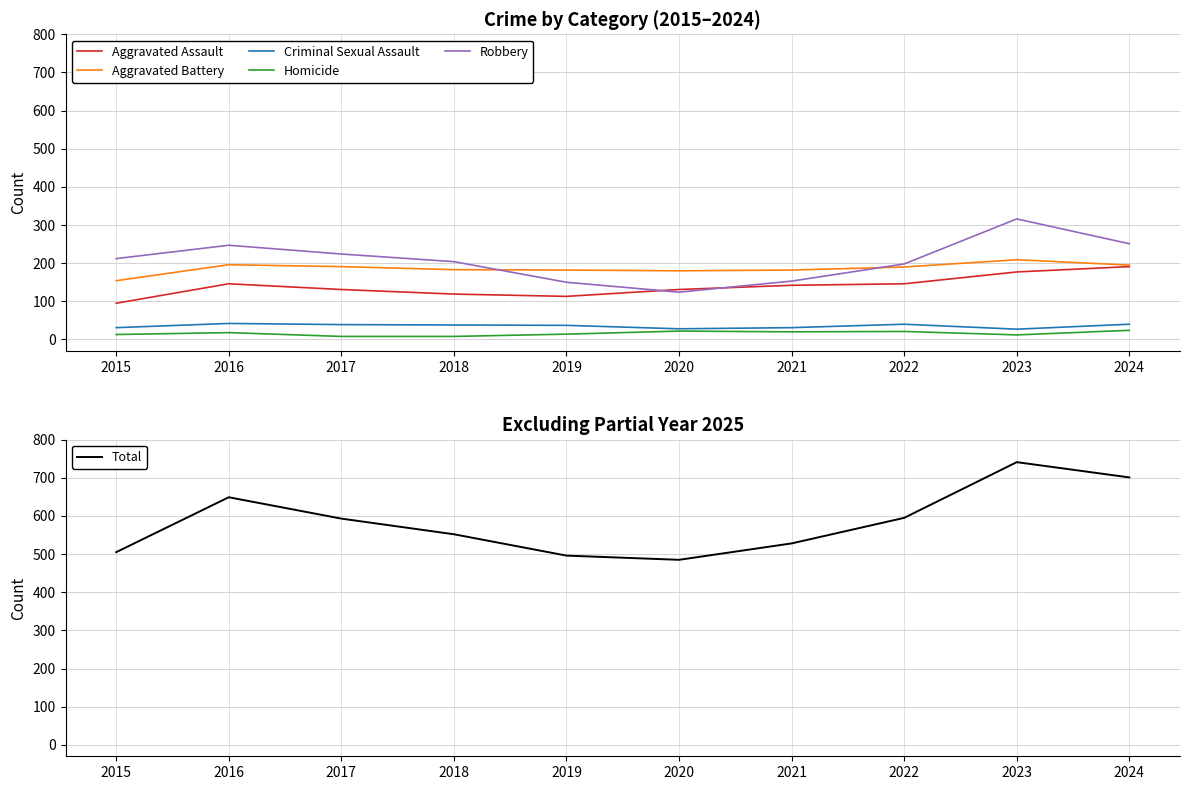

Is it true that Aggravated Battery equals 190 at 2022?

True